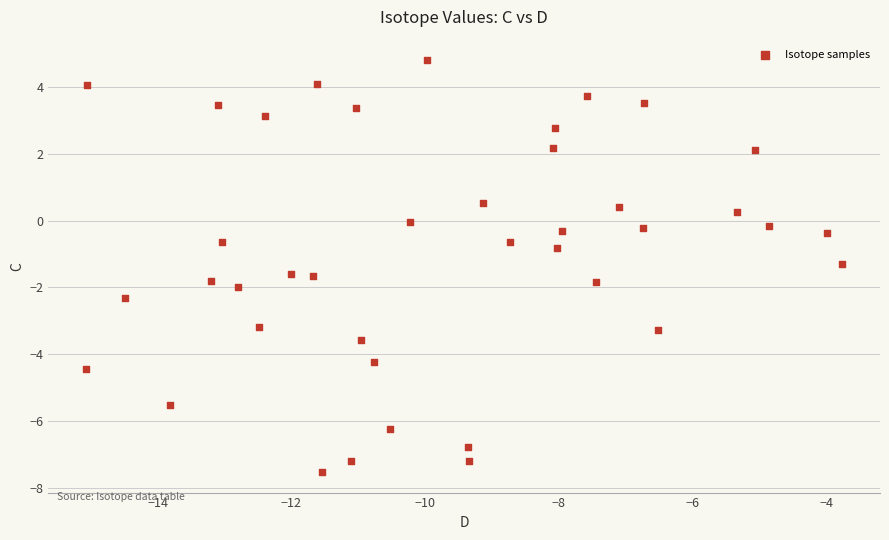

What is the range of Y values (max minus min)?

12.3